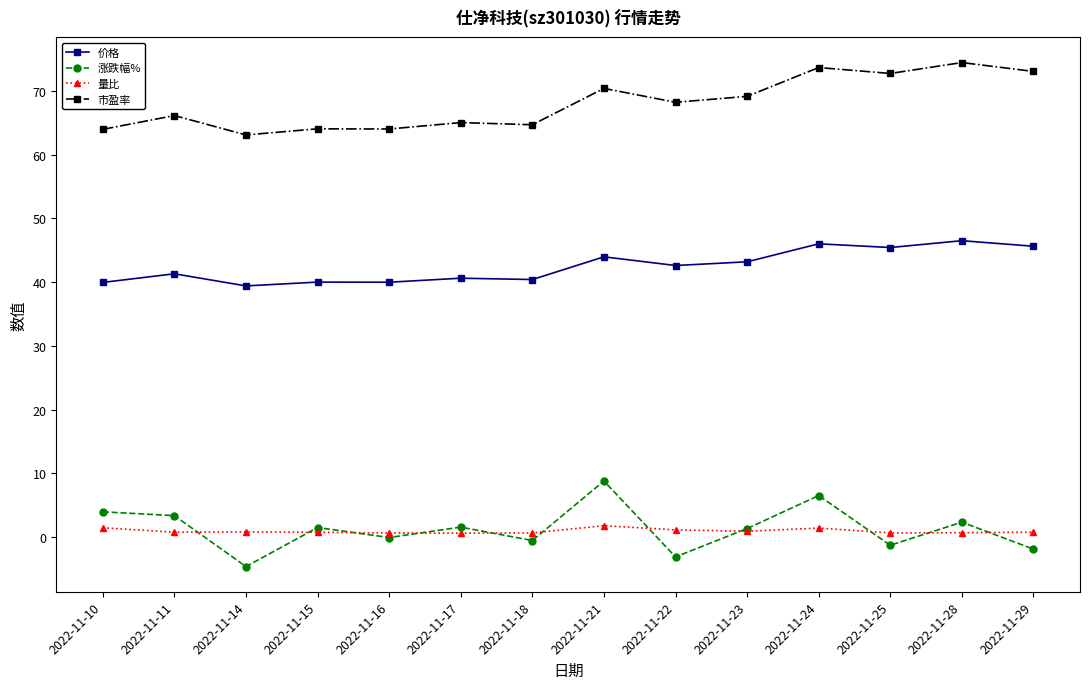

How many data points in 价格 are above 42?

7